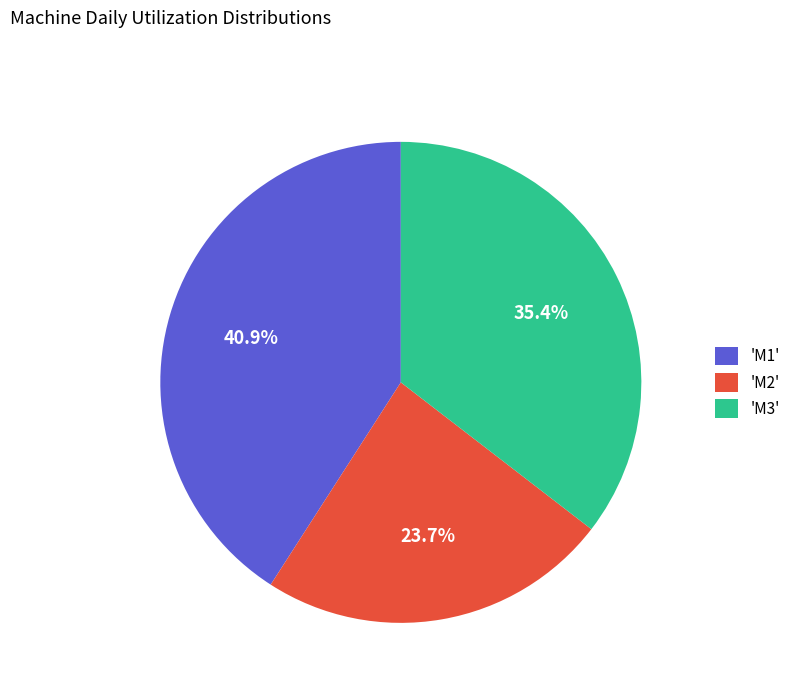

Rank the categories by value from lowest to highest.

'M2', 'M3', 'M1'